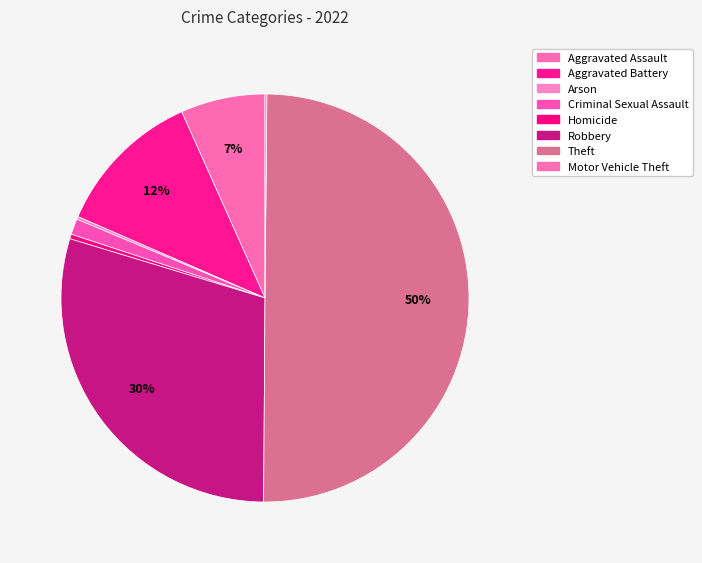

To the nearest percent, what is the average slice percentage?

12%